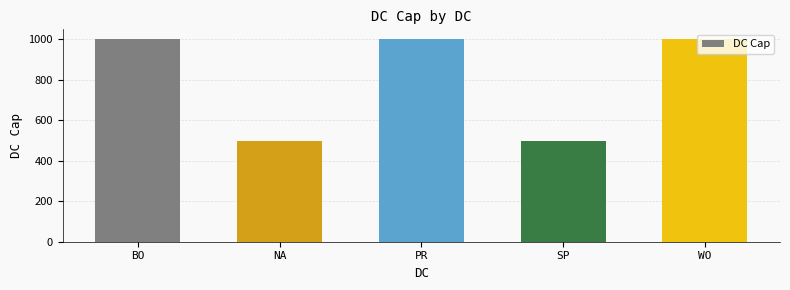

Is it true that the value at PR is 1000?

True